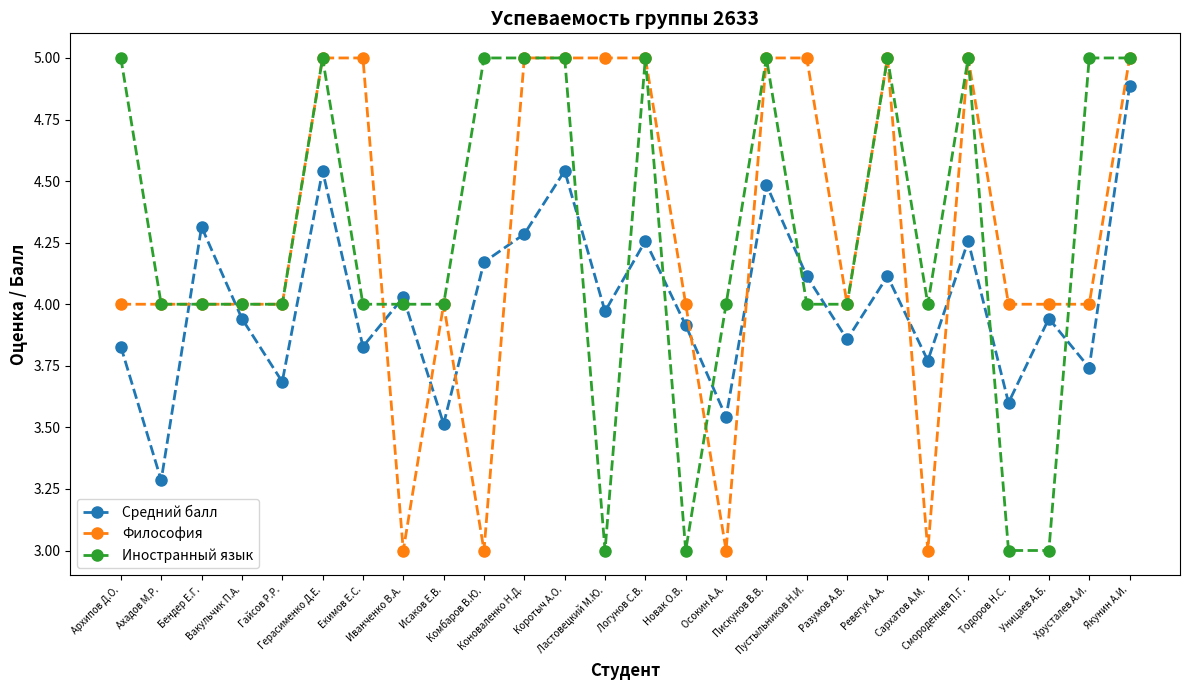

What is the sum of the Философия values at Якунин А.И. and Ахадов М.Р.?

9.0